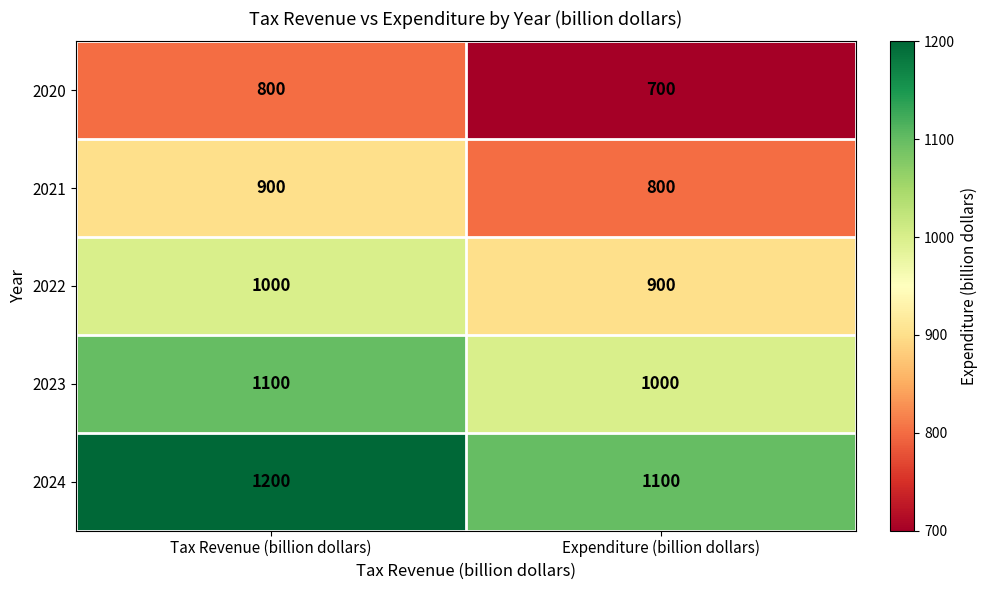

What is the sum of all 2022 values?

1900